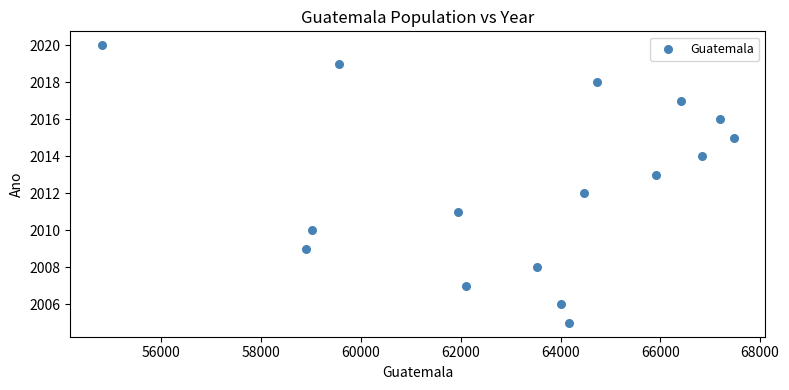

What is the range of X values (max minus min)?

12664